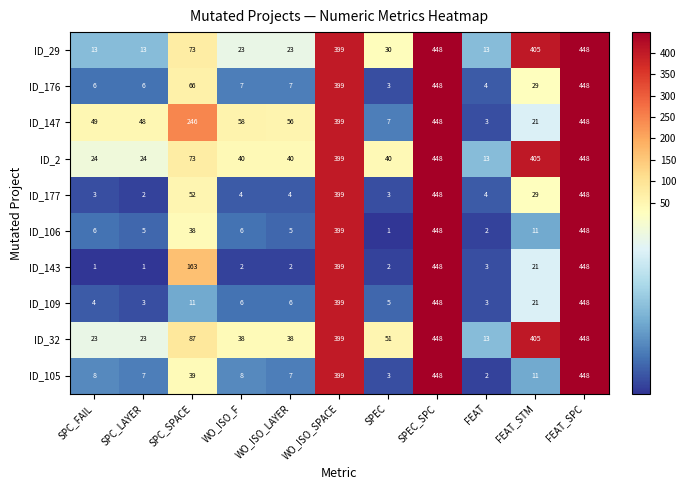

Is it true that ID_143 equals 448 at SPEC_SPC?

True